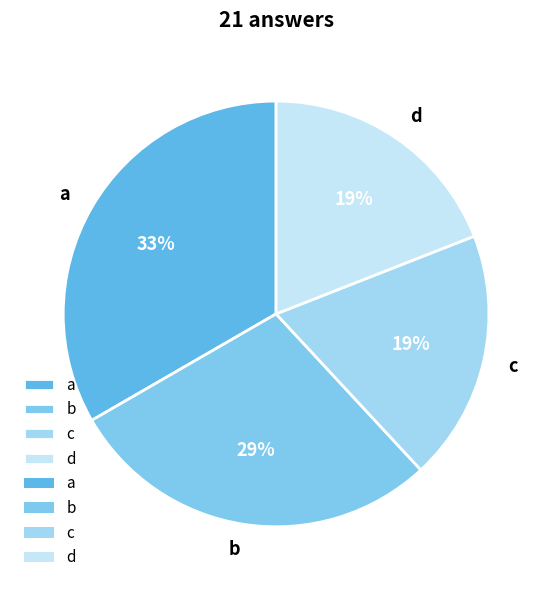

Combined, do c and b account for over 50%?

No